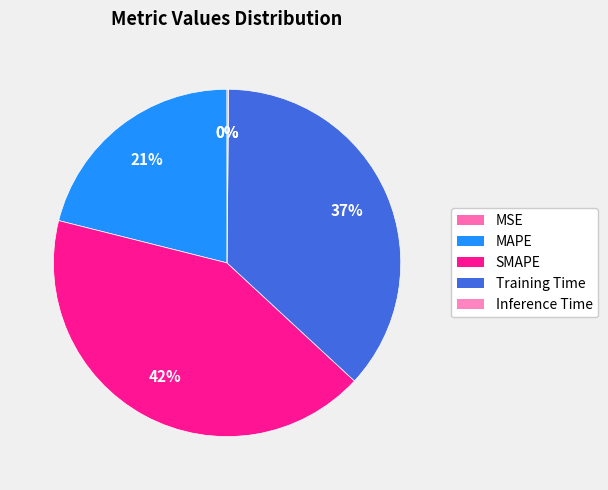

How many segments does this pie chart have?

5